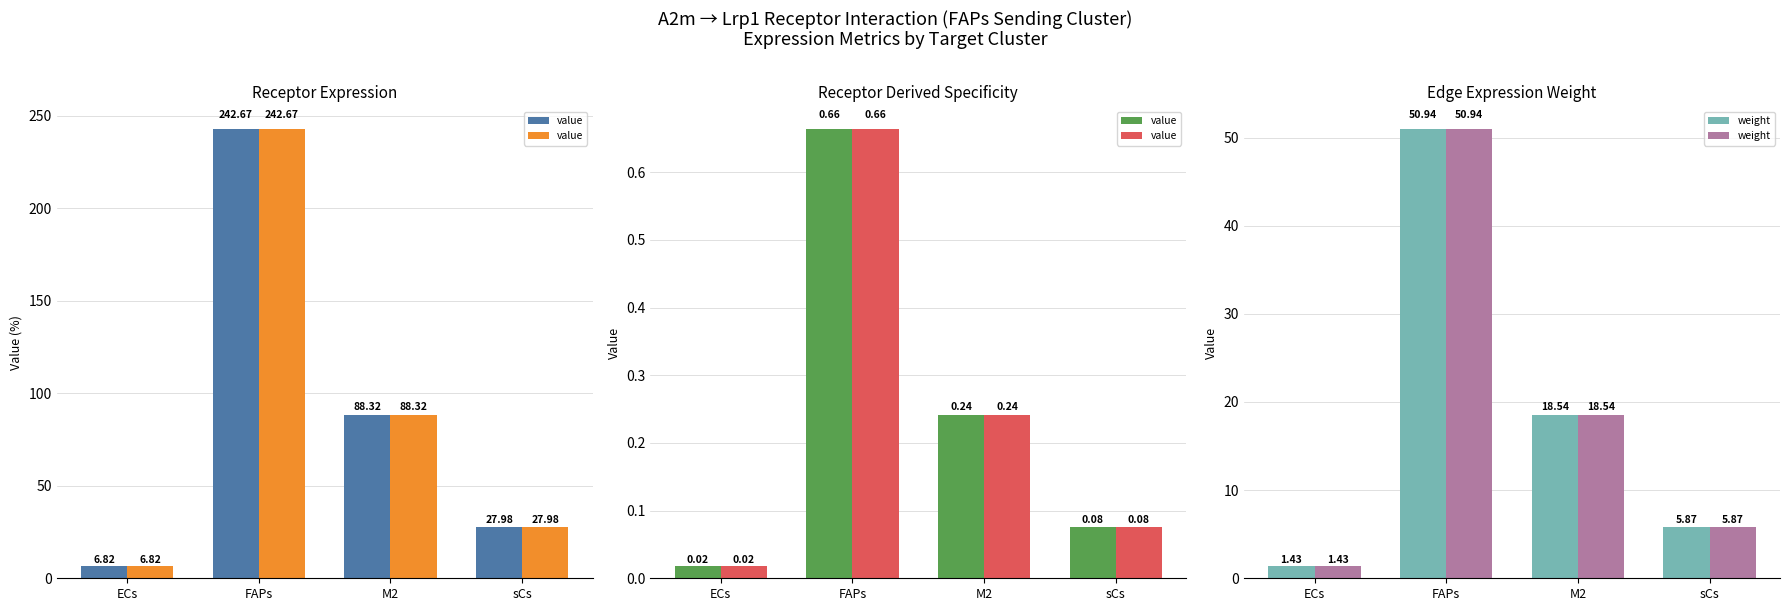

The Receptor derived specificity of total expression value series shows 0.0 at ECs. True or false?

True